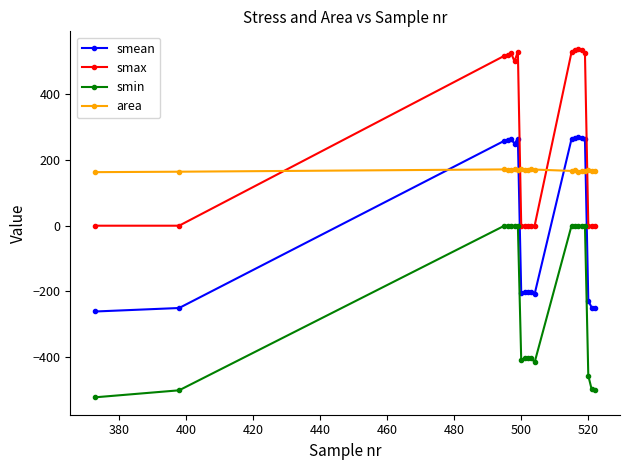

How many negative values does the smean series have?

10